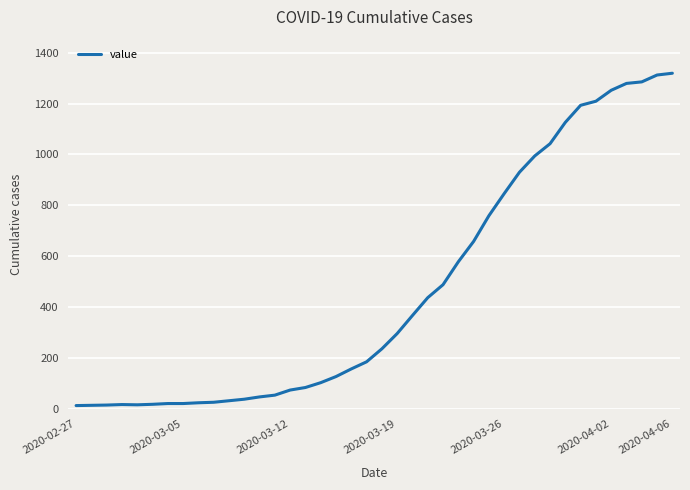

What is the difference between the maximum and minimum values?

1306